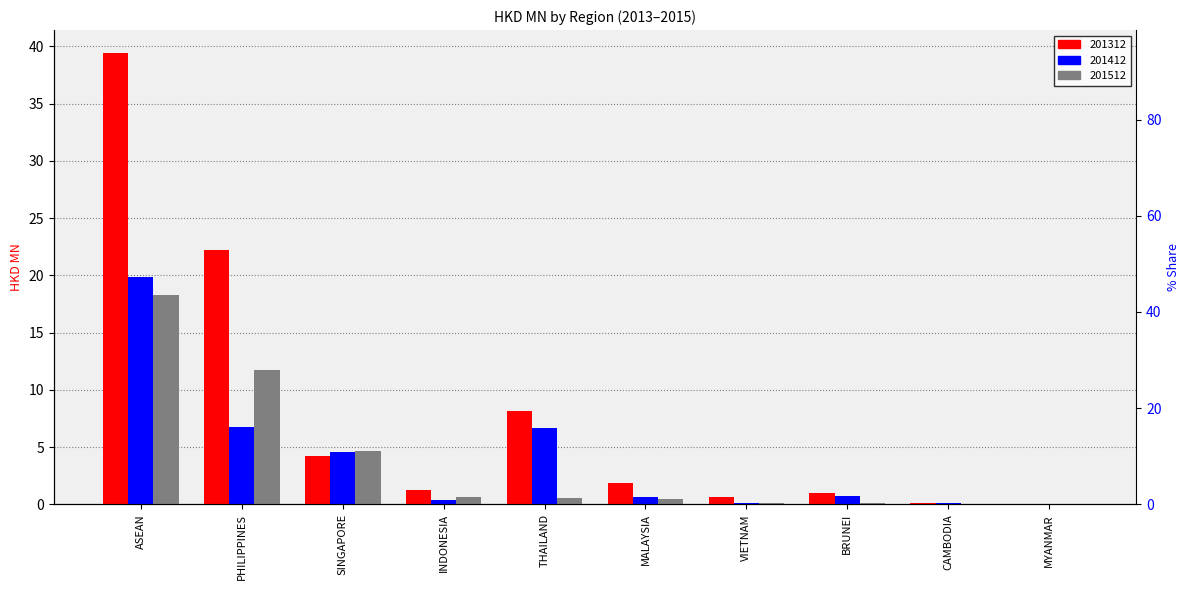

What is the difference between the highest and lowest values at INDONESIA?

0.9